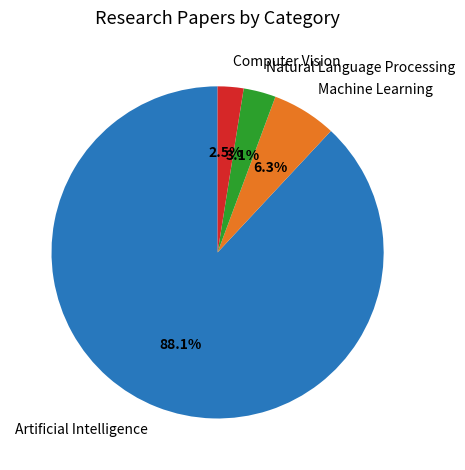

Which slice represents more than half of the pie?

Artificial Intelligence